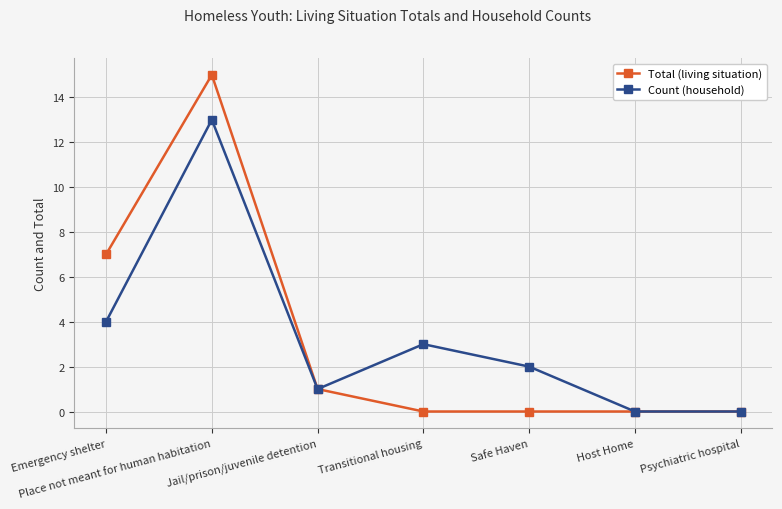

Does the chart have visible grid lines?

Yes